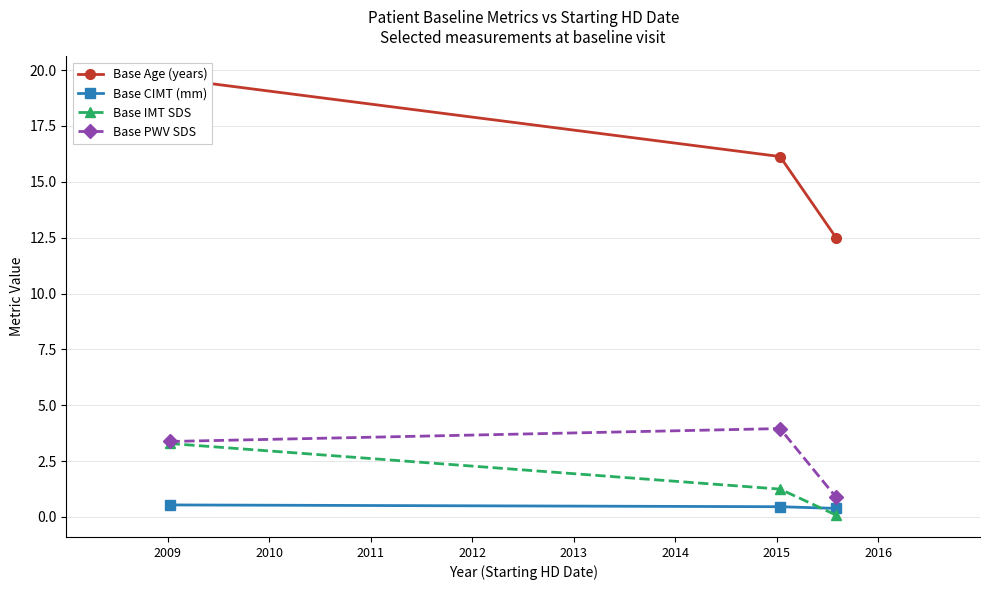

What is the value of the Base IMT SDS point at the 1st from the left?

3.3